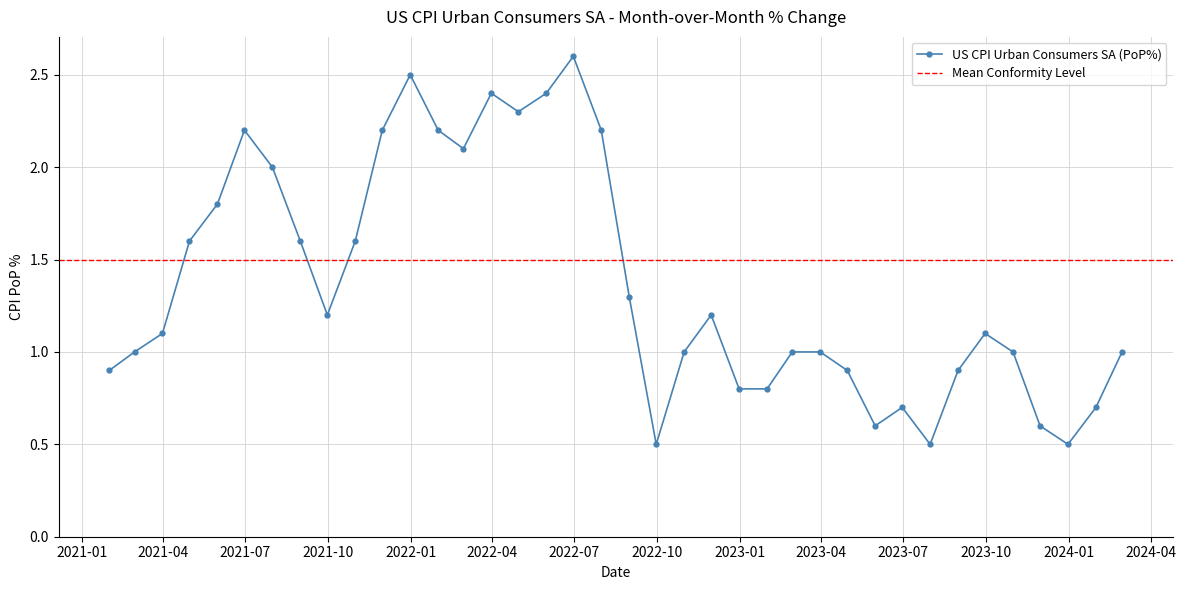

What is the value of the US CPI Urban Consumers SA (PoP%) point at the 36th from the left?

0.5